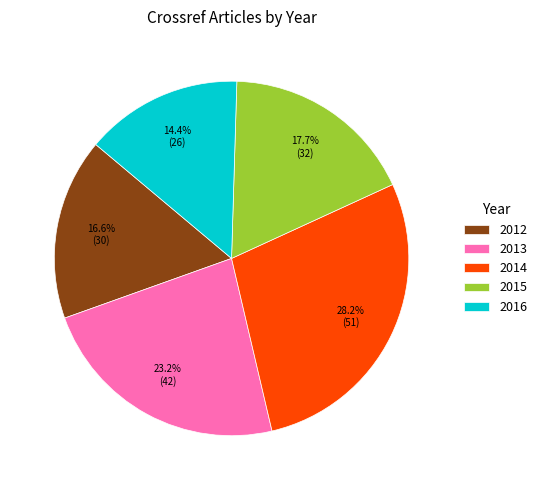

What is the largest slice in the pie chart?

2014